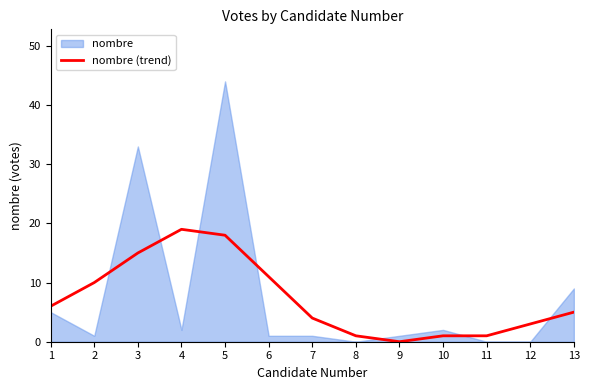

How many lines are shown in the chart?

1